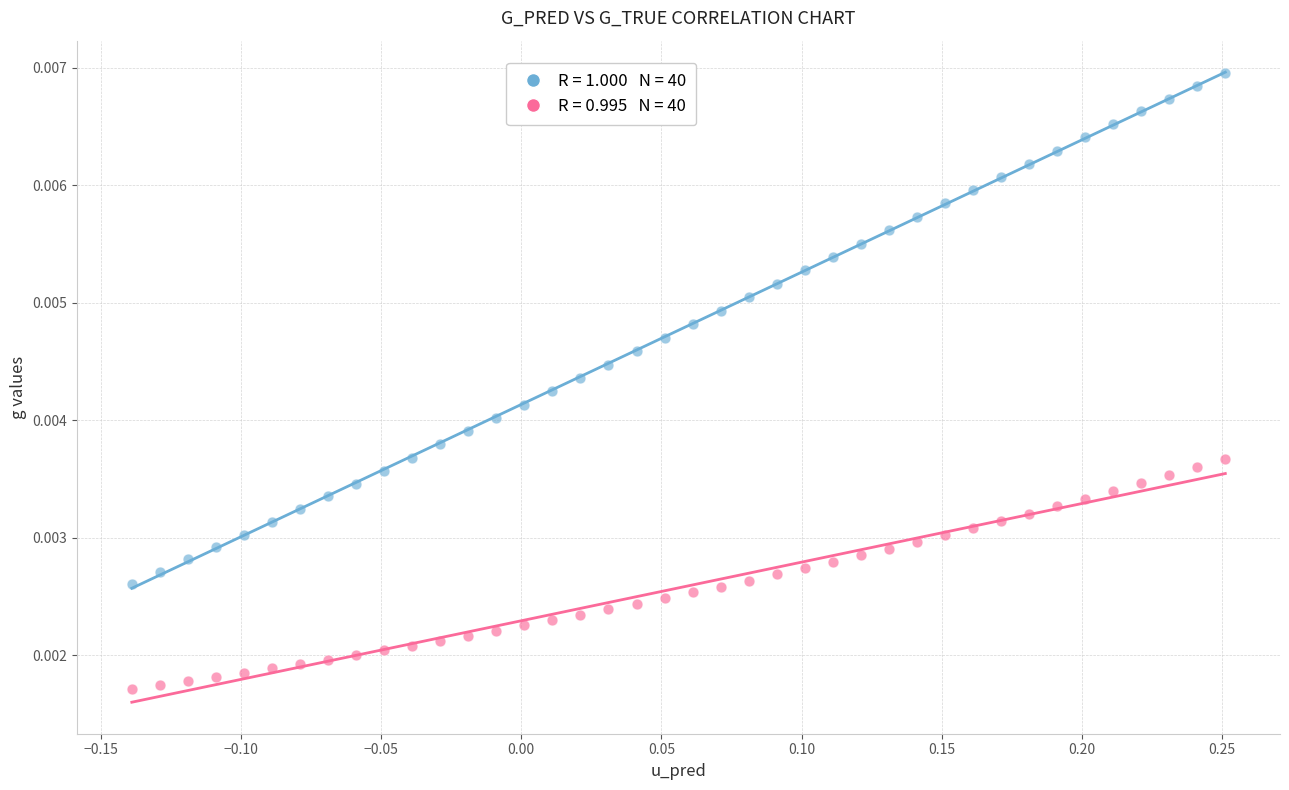

How many points are shown in the scatter plot?

80